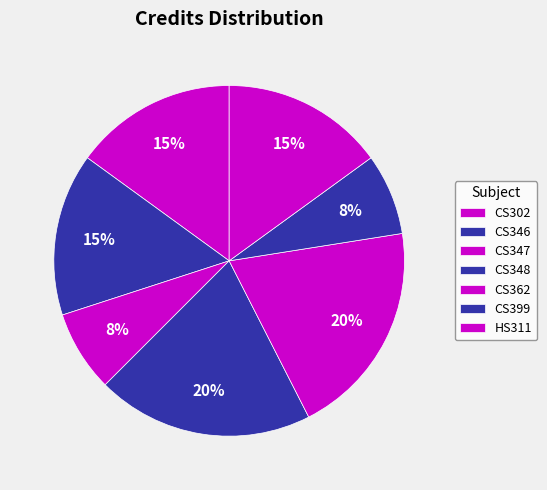

Rank the categories by value from lowest to highest.

CS347, CS399, CS302, CS346, HS311, CS348, CS362